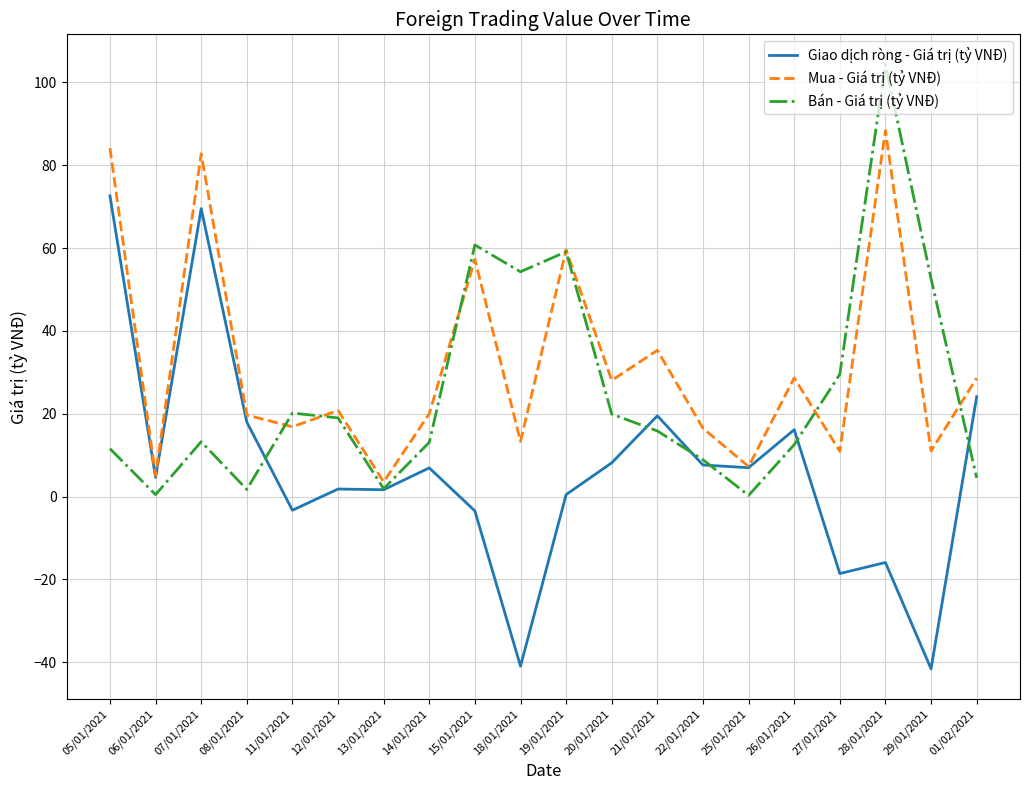

Where do Bán - Giá trị (tỷ VNĐ) and Giao dịch ròng - Giá trị (tỷ VNĐ) first cross each other?

08/01/2021 and 11/01/2021